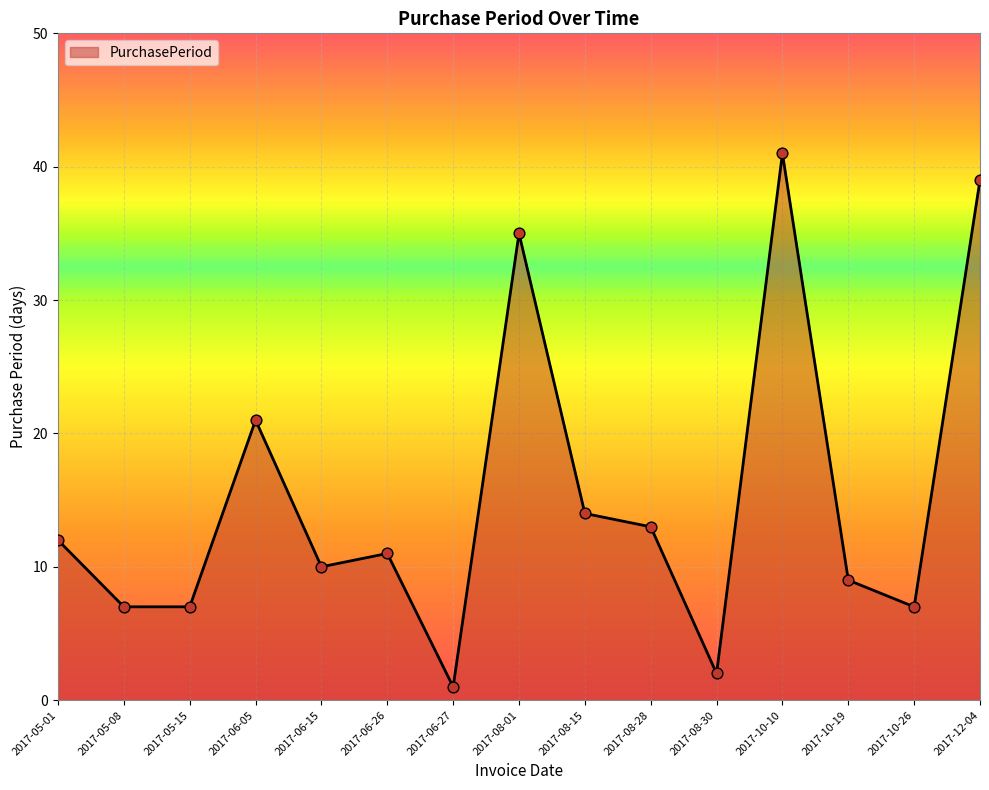

Which has a higher value, 2017-10-19 or 2017-06-26?

2017-06-26